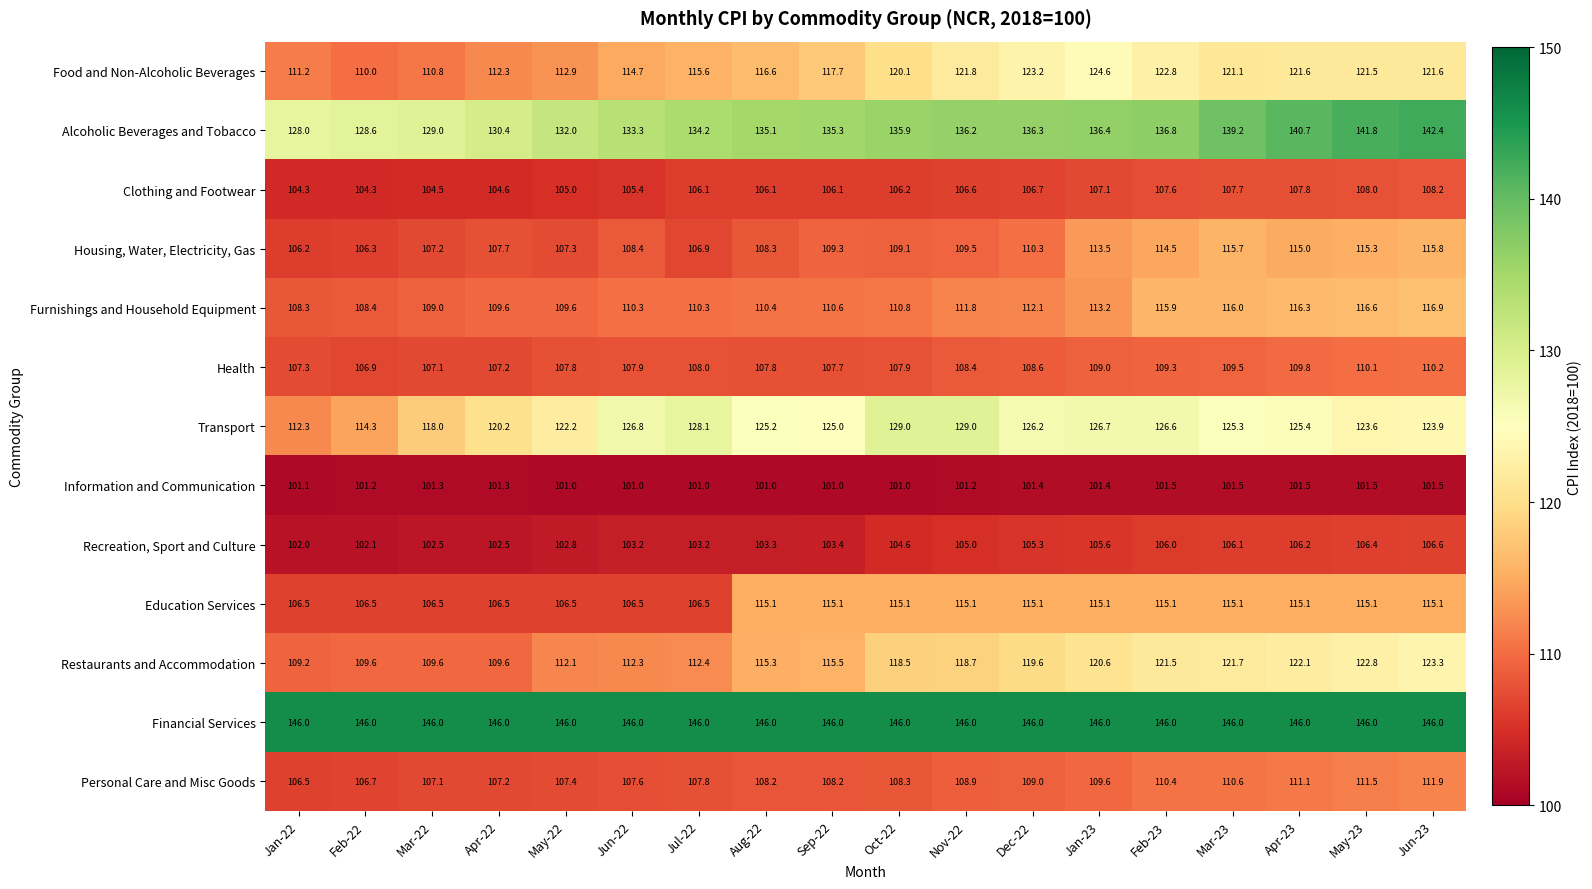

What is the greatest value displayed?

146.0